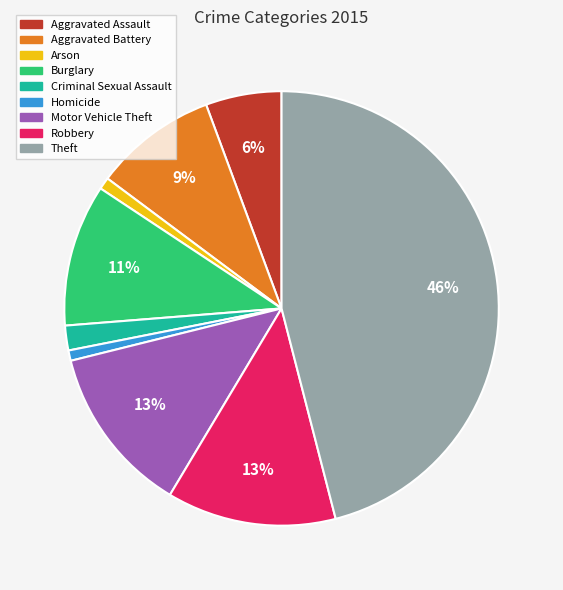

To the nearest percent, what portion does Burglary represent?

11%